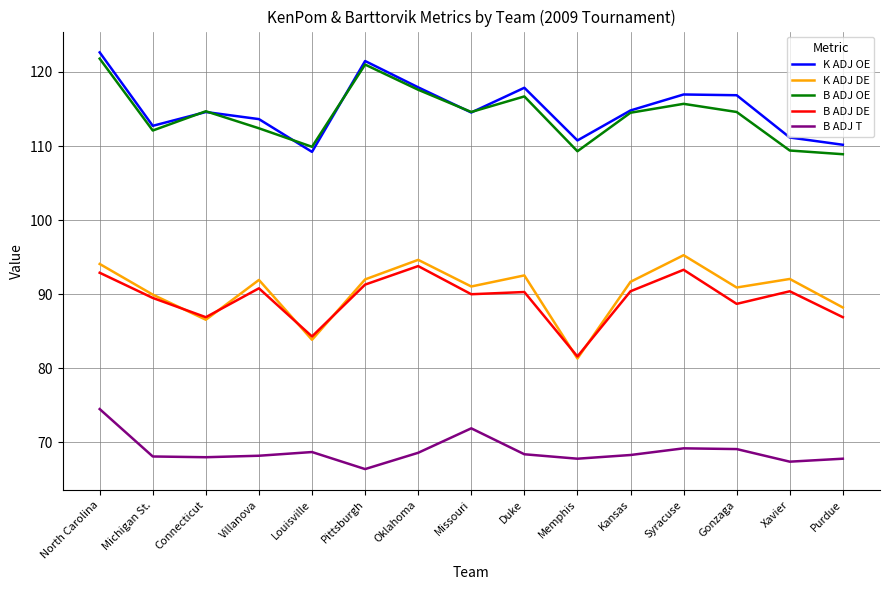

True or false: B ADJ DE and K ADJ OE cross at least once.

False